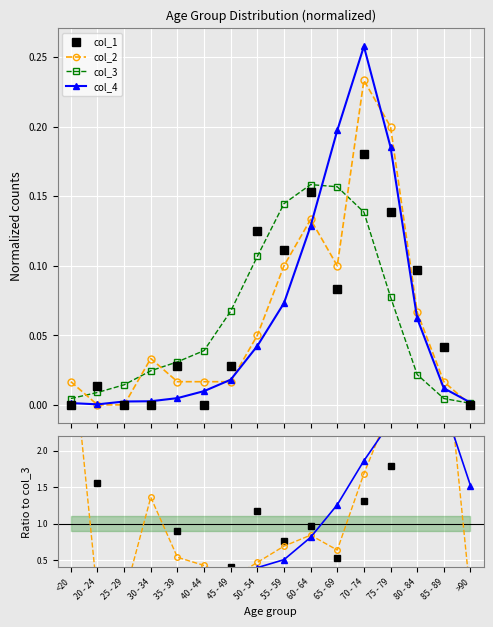

True or false: col_1 has a value of 0.0 at >90.

True